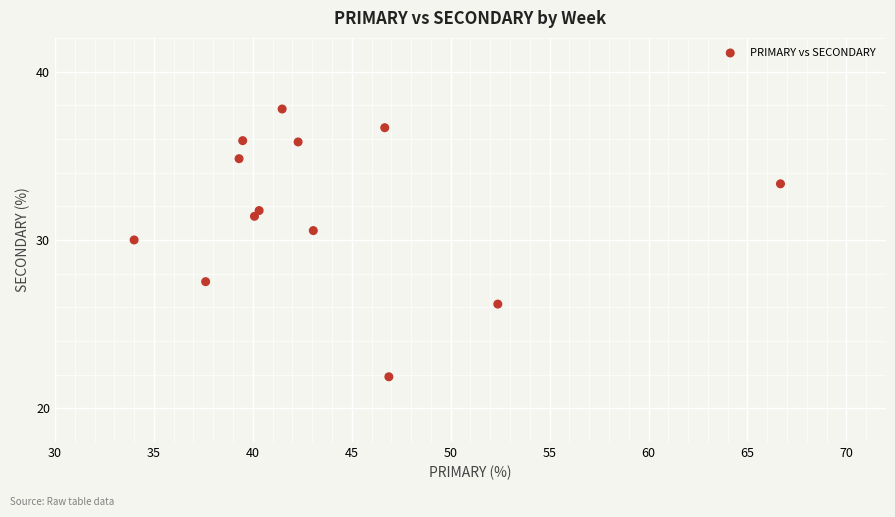

What Y value in the scatter plot is closest to 29?

30.0